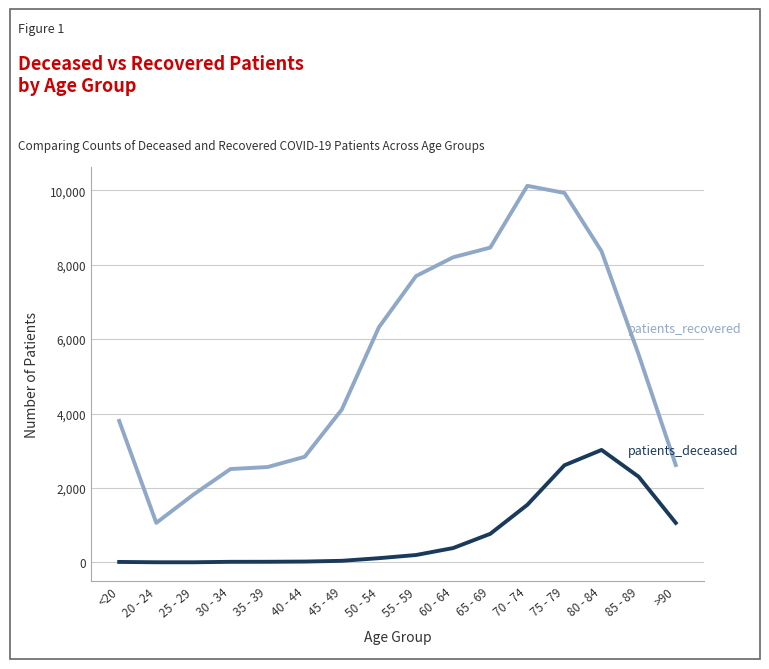

What is the maximum value shown in the chart?

10120